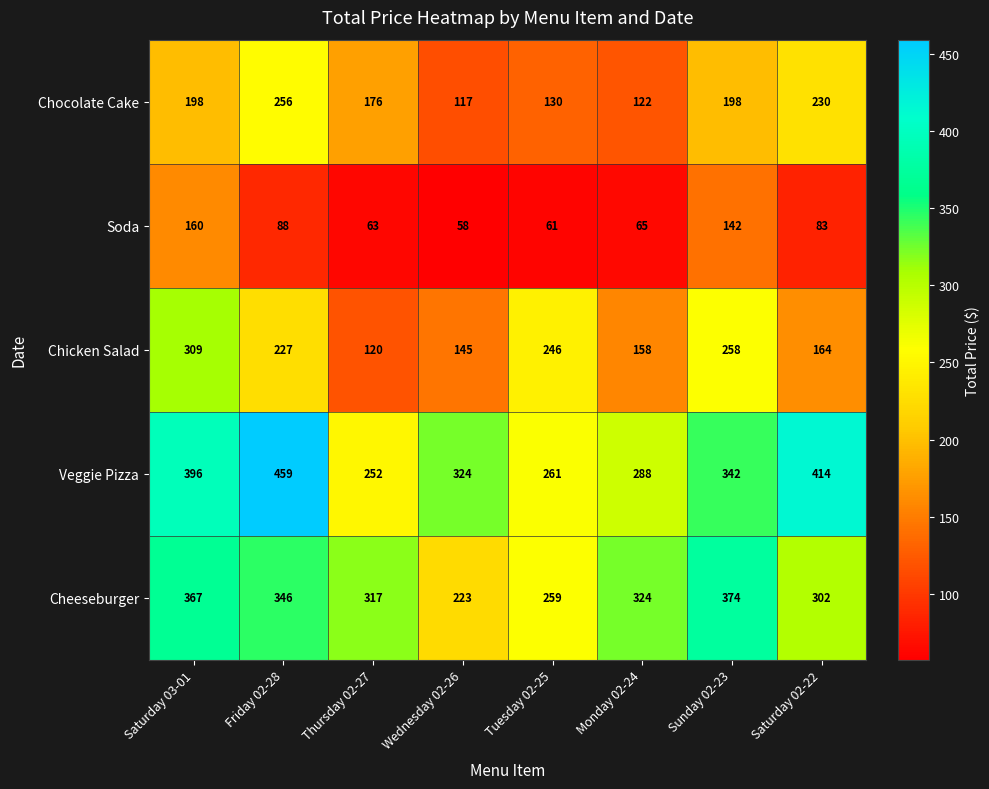

What is the difference between the highest and lowest values at Wednesday 02-26?

266